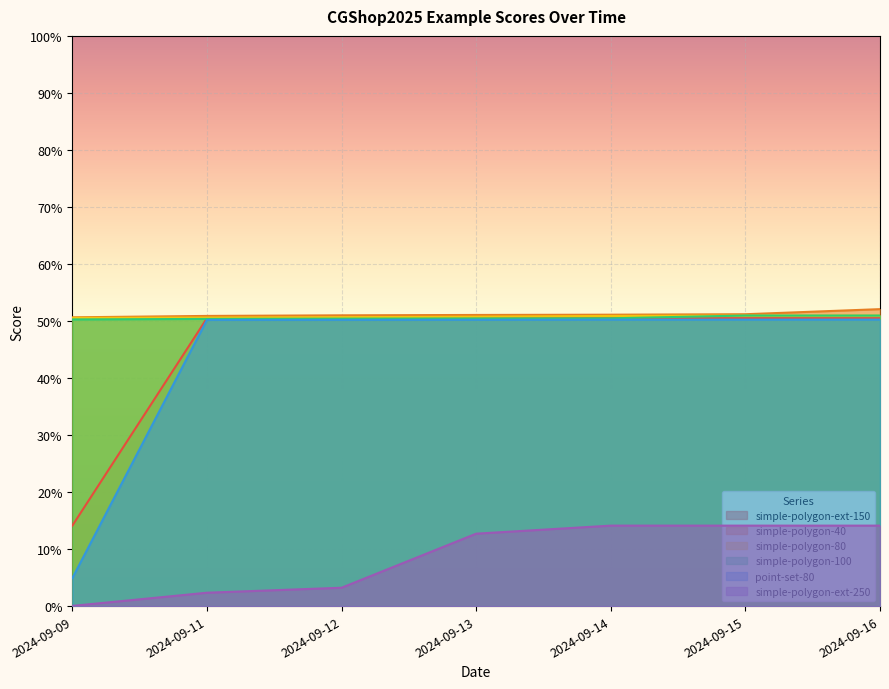

Is it true that simple-polygon-80 equals 0.3 at 2024-09-13?

False